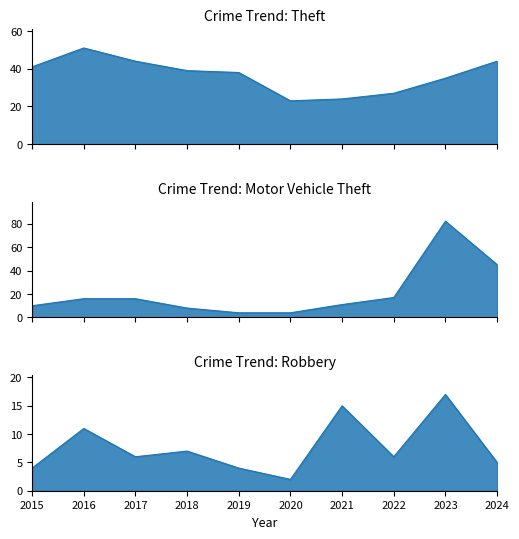

What is the average value of the Motor Vehicle Theft series?

21